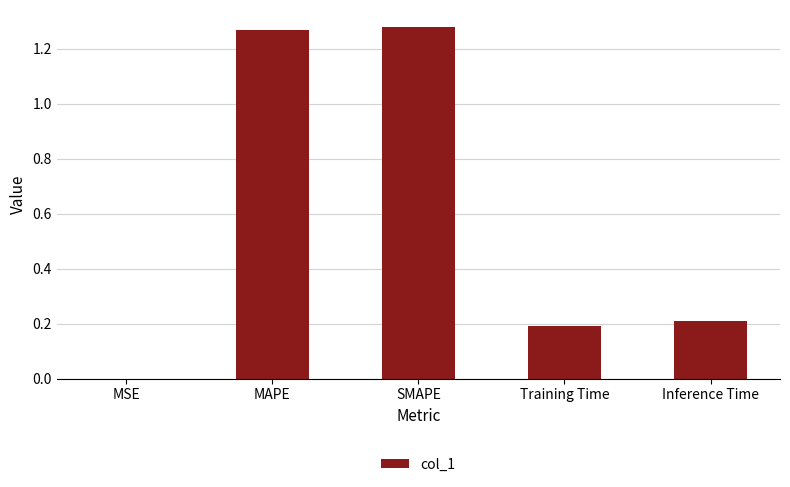

What is the average value?

0.6